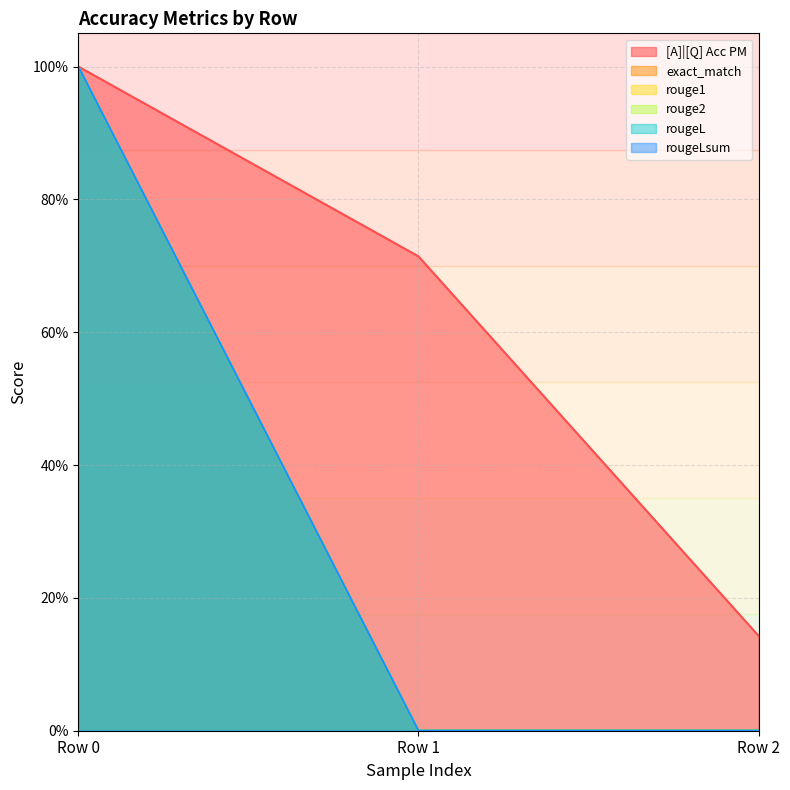

At how many categories does at least one series exceed 0?

3